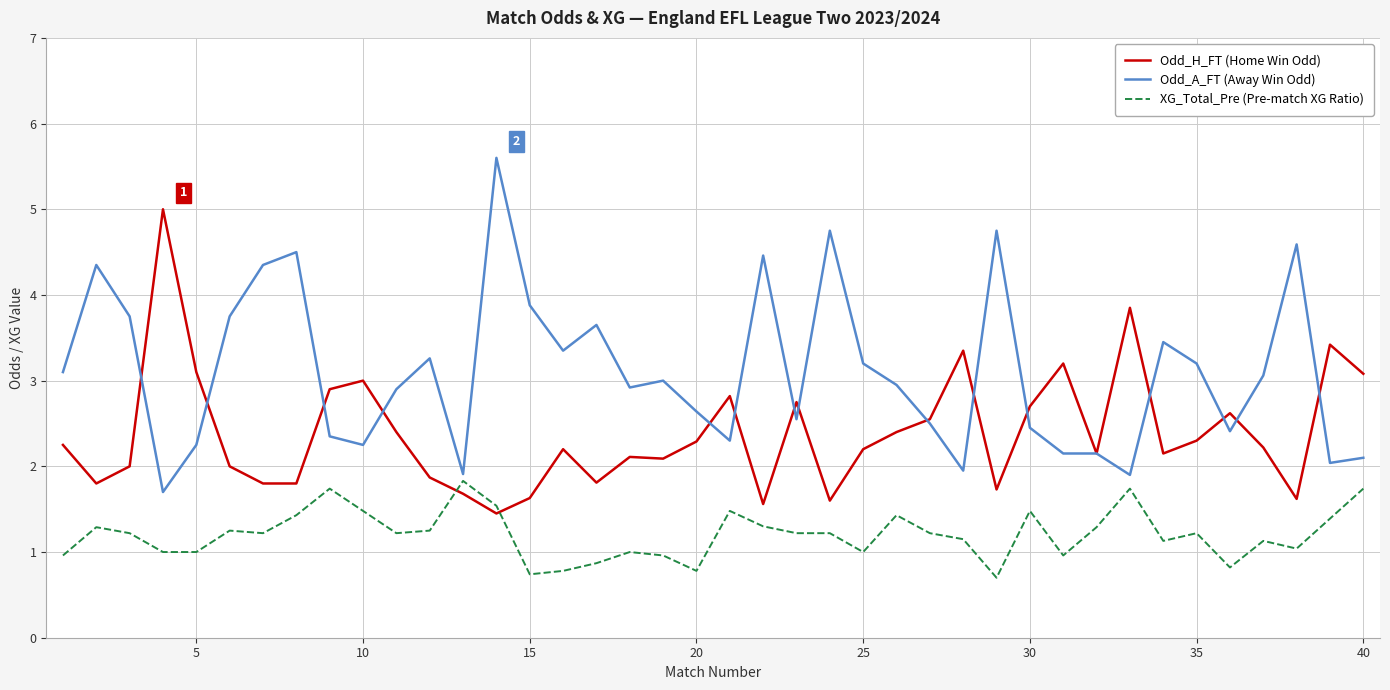

Rank the series by their maximum value, from highest to lowest.

Odd_A_FT (Away Win Odd), Odd_H_FT (Home Win Odd), XG_Total_Pre (Pre-match XG Ratio)